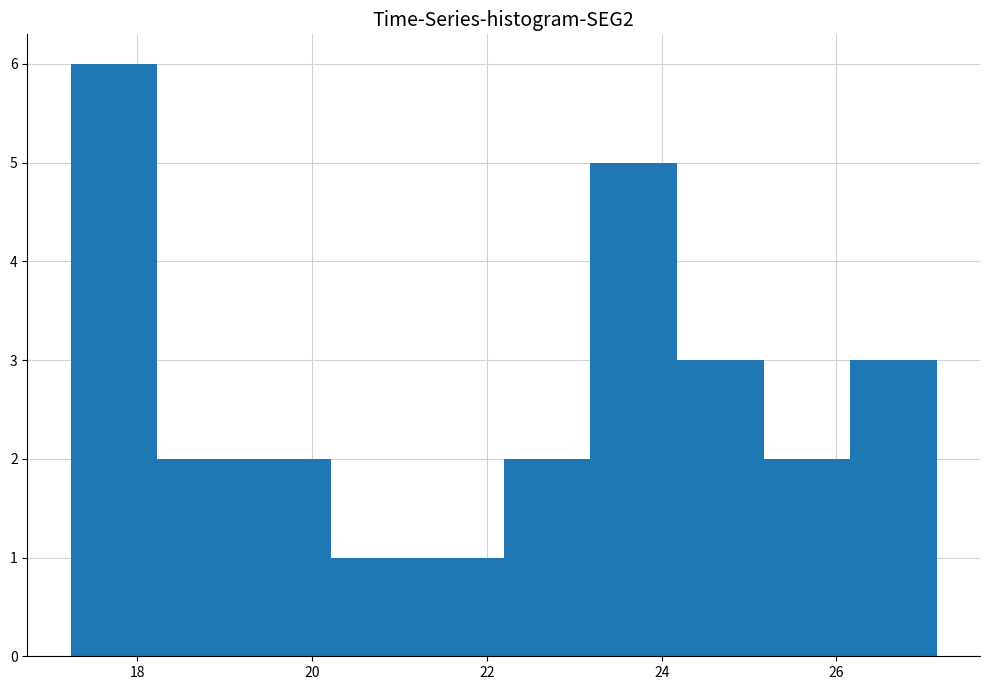

Over which range of the x-axis is the bar tallest?

17.2 to 18.2